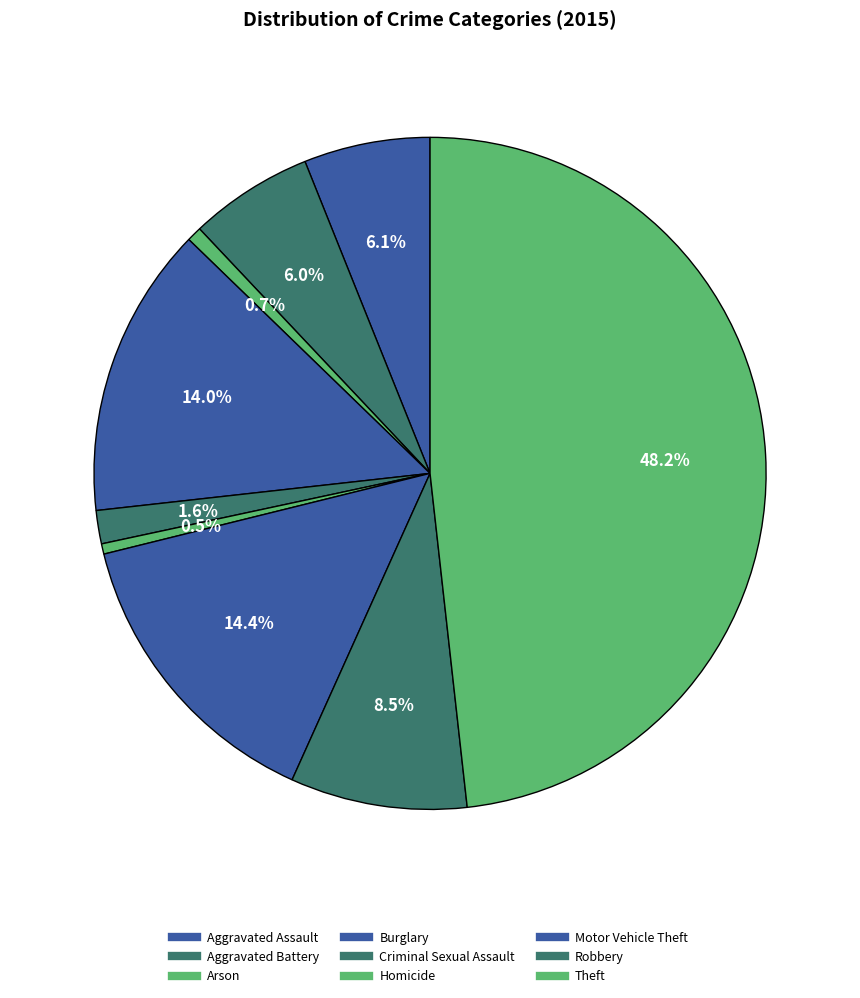

What is the change in value from Aggravated Assault to Homicide?

-101